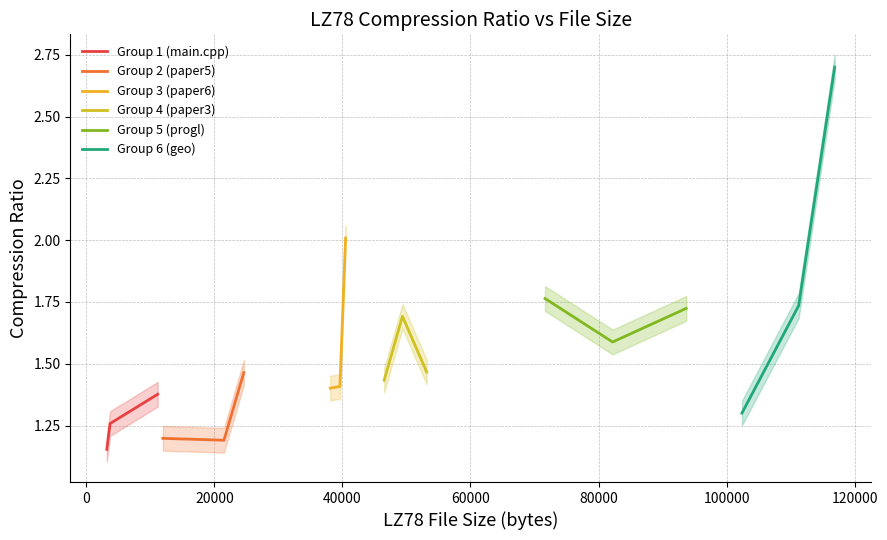

Reading right to left, transcribe all the data shown in this chart.

Group 1 (main.cpp): 1.4	1.3	1.2
Group 2 (paper5): 1.5	1.2	1.2
Group 3 (paper6): 2.0	1.4	1.4
Group 4 (paper3): 1.5	1.7	1.4
Group 5 (progl): 1.7	1.6	1.8
Group 6 (geo): 2.7	1.7	1.3